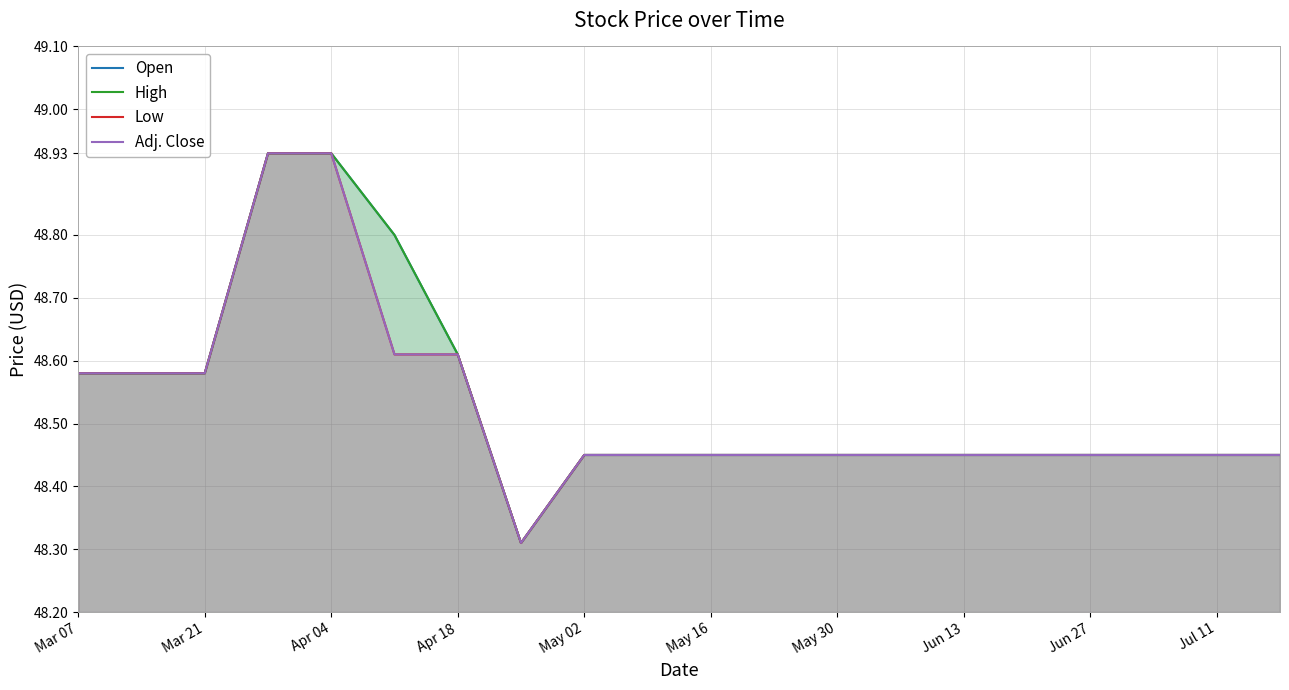

What is the difference between the maximum and minimum values in the Open series?

0.6